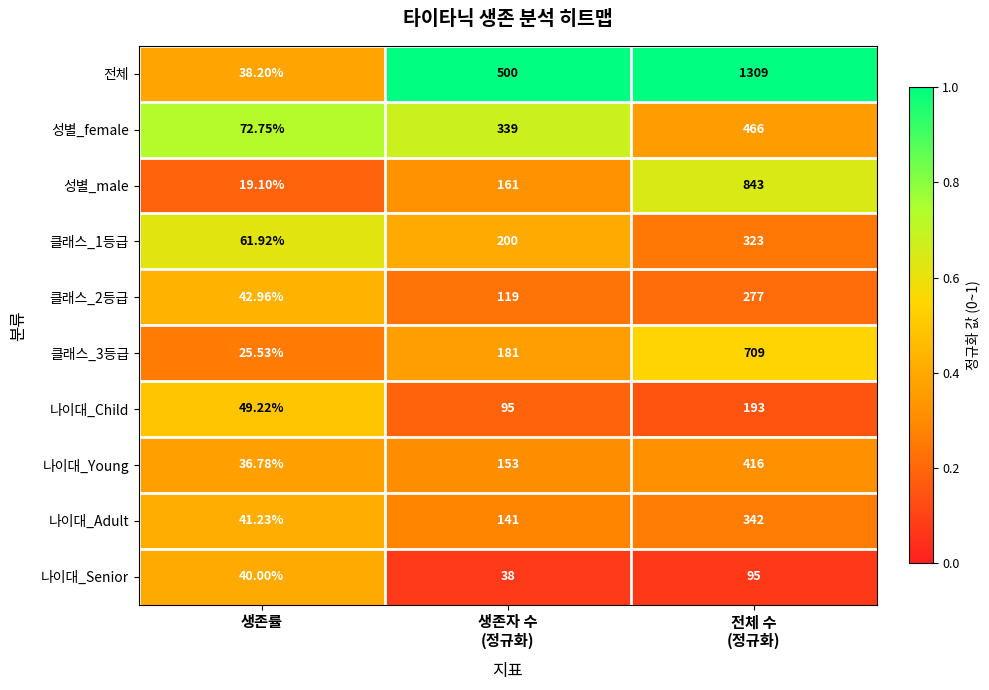

Which series has the widest spread of values?

전체